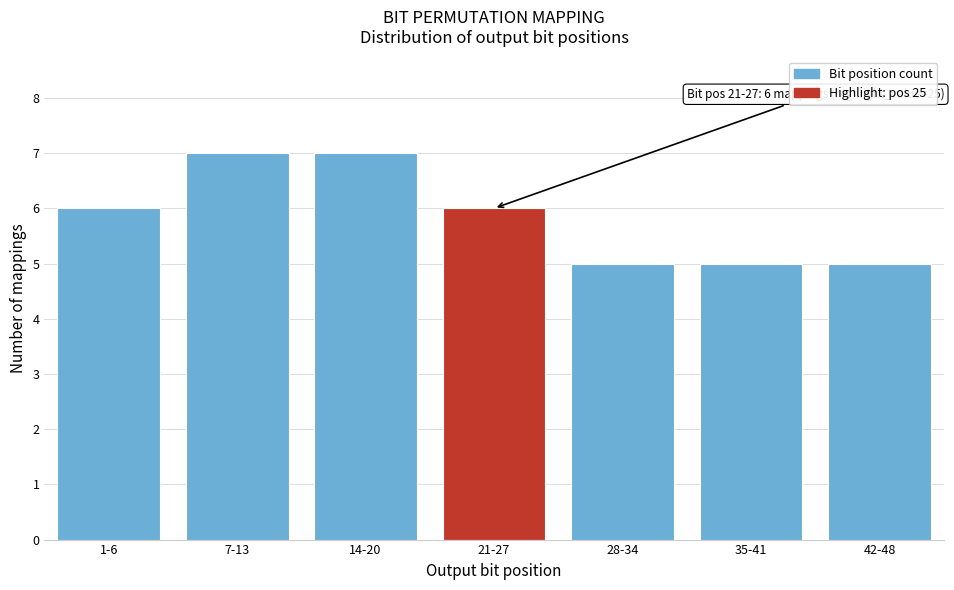

Reading right to left, transcribe all the data shown in this chart.

5	5	5	6	7	7	6